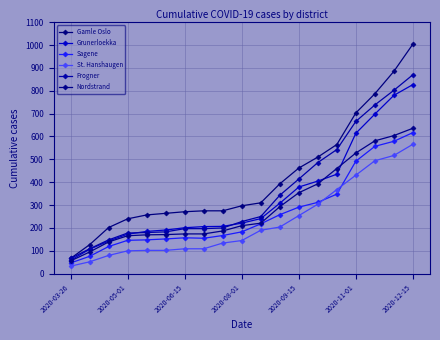

How many values in the St. Hanshaugen series are below 145?

9